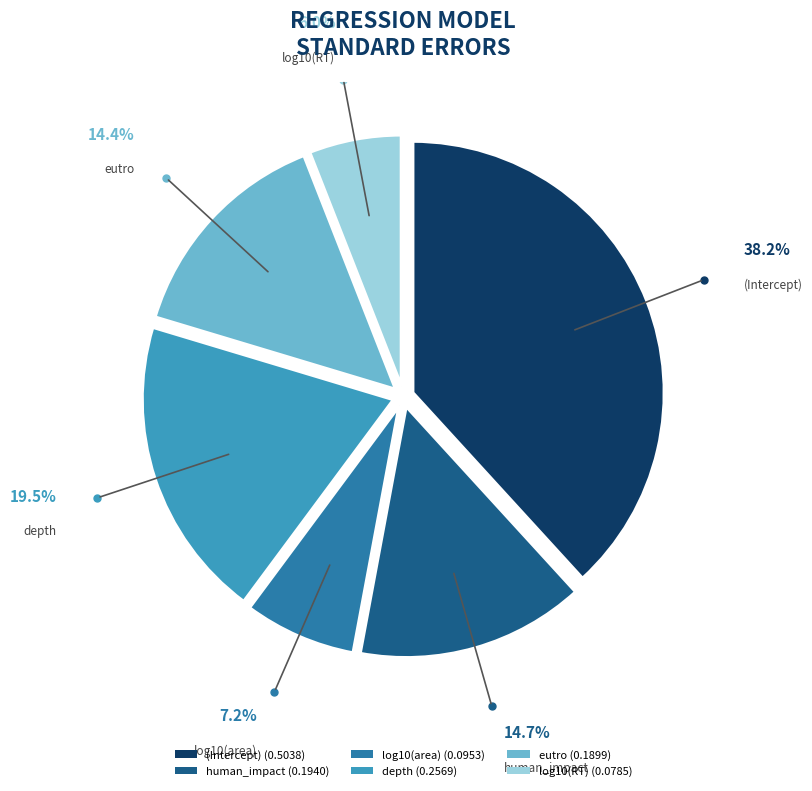

Between depth (0.2569) and human_impact (0.1940), which is larger?

depth (0.2569)